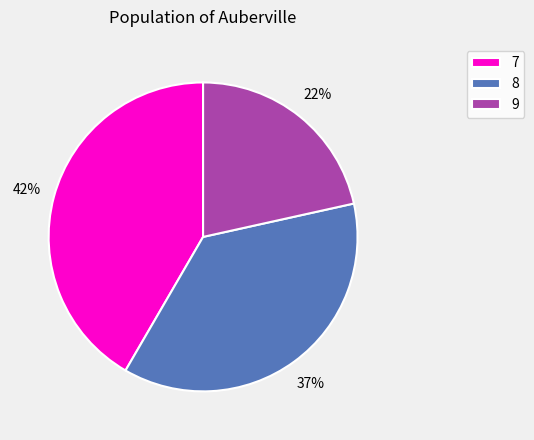

How many segments does this pie chart have?

3